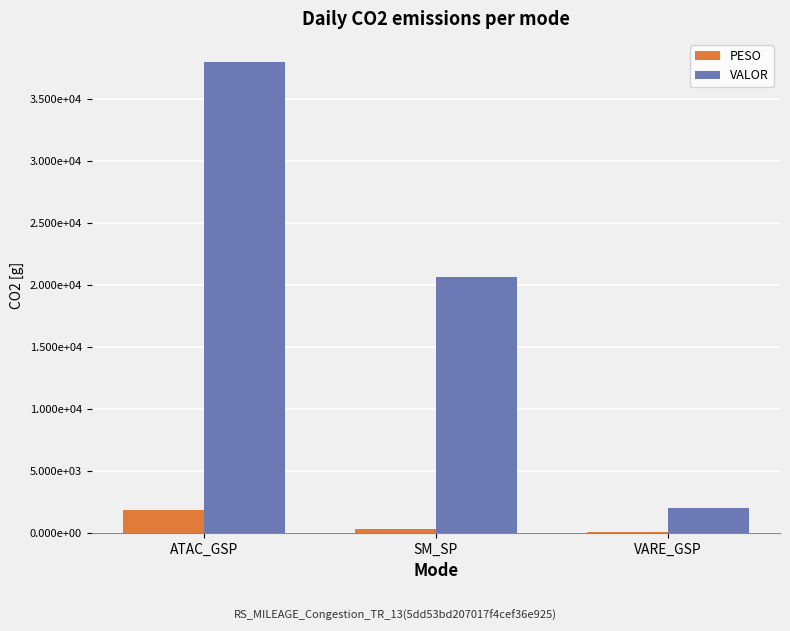

Which series changed the most between ATAC_GSP and VARE_GSP?

VALOR